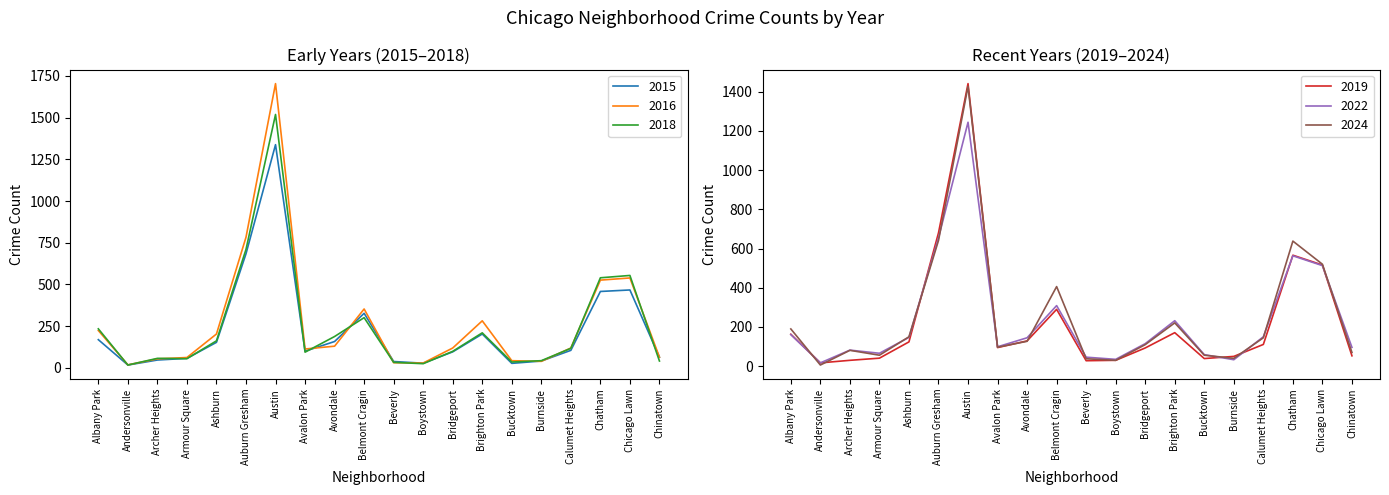

What are all the series names shown in the legend?

2015, 2016, 2018, 2019, 2022, 2024